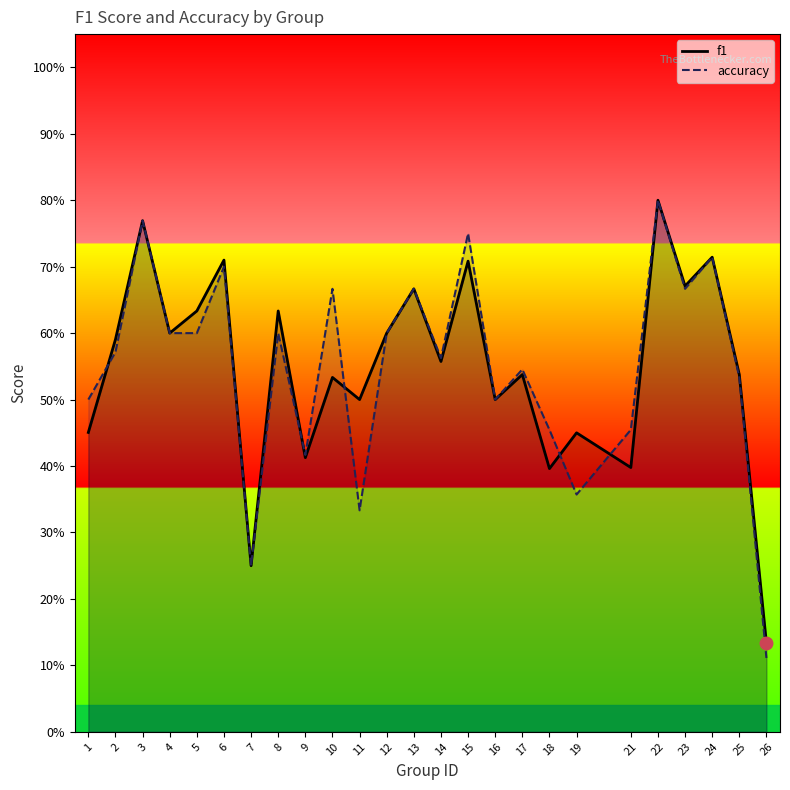

Is it true that accuracy equals 0.3 at 11?

True